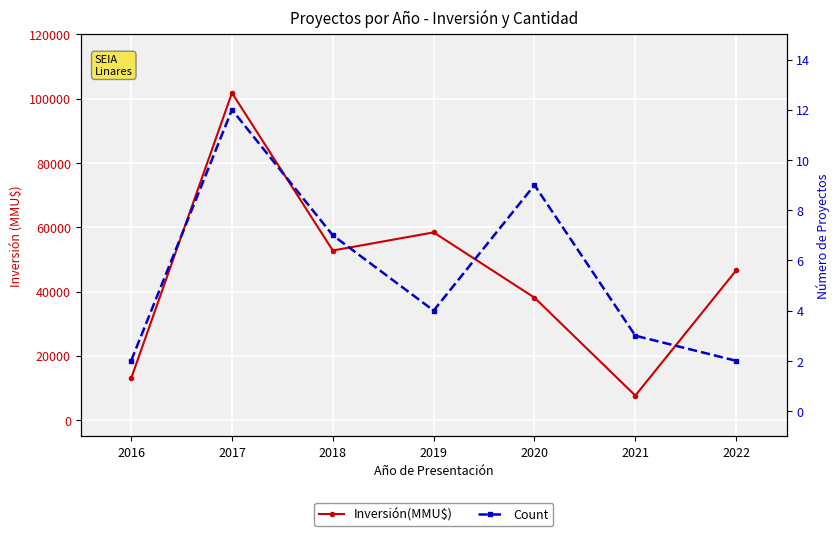

At 2019, list the series in order from smallest to largest.

Count, Inversión(MMU$)